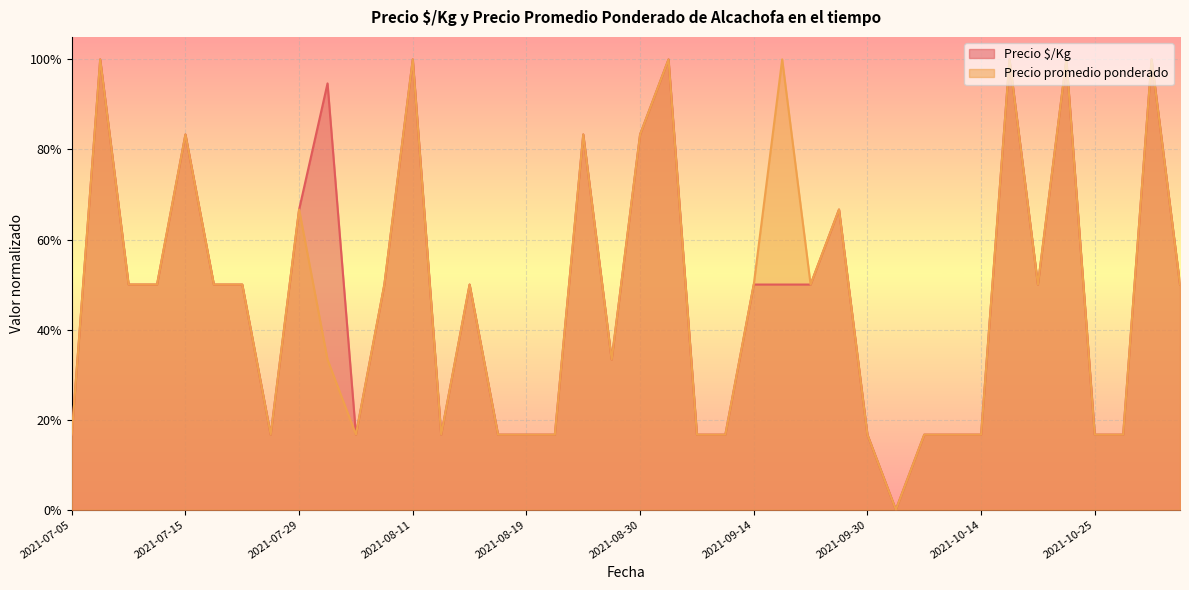

Reading left to right, extract all data points from this chart.

Precio $/Kg: 2021-07-05=0.2	2021-07-06=1.0	2021-07-06=0.5	2021-07-13=0.5	2021-07-15=0.8	2021-07-22=0.5	2021-07-23=0.5	2021-07-26=0.2	2021-07-29=0.7	2021-08-02=0.9	2021-08-04=0.2	2021-08-09=0.5	2021-08-11=1.0	2021-08-13=0.2	2021-08-16=0.5	2021-08-18=0.2	2021-08-19=0.2	2021-08-23=0.2	2021-08-25=0.8	2021-08-27=0.3	2021-08-30=0.8	2021-09-02=1.0	2021-09-03=0.2	2021-09-06=0.2	2021-09-14=0.5	2021-09-16=0.5	2021-09-27=0.5	2021-09-27=0.7	2021-09-30=0.2	2021-10-08=0.0	2021-10-12=0.2	2021-10-13=0.2	2021-10-14=0.2	2021-10-15=1.0	2021-10-18=0.5	2021-10-19=1.0	2021-10-25=0.2	2021-10-27=0.2	2021-10-28=1.0	2021-11-05=0.5
Precio promedio ponderado: 2021-07-05=0.2	2021-07-06=1.0	2021-07-06=0.5	2021-07-13=0.5	2021-07-15=0.8	2021-07-22=0.5	2021-07-23=0.5	2021-07-26=0.2	2021-07-29=0.7	2021-08-02=0.3	2021-08-04=0.2	2021-08-09=0.5	2021-08-11=1.0	2021-08-13=0.2	2021-08-16=0.5	2021-08-18=0.2	2021-08-19=0.2	2021-08-23=0.2	2021-08-25=0.8	2021-08-27=0.3	2021-08-30=0.8	2021-09-02=1.0	2021-09-03=0.2	2021-09-06=0.2	2021-09-14=0.5	2021-09-16=1.0	2021-09-27=0.5	2021-09-27=0.7	2021-09-30=0.2	2021-10-08=0.0	2021-10-12=0.2	2021-10-13=0.2	2021-10-14=0.2	2021-10-15=1.0	2021-10-18=0.5	2021-10-19=1.0	2021-10-25=0.2	2021-10-27=0.2	2021-10-28=1.0	2021-11-05=0.5